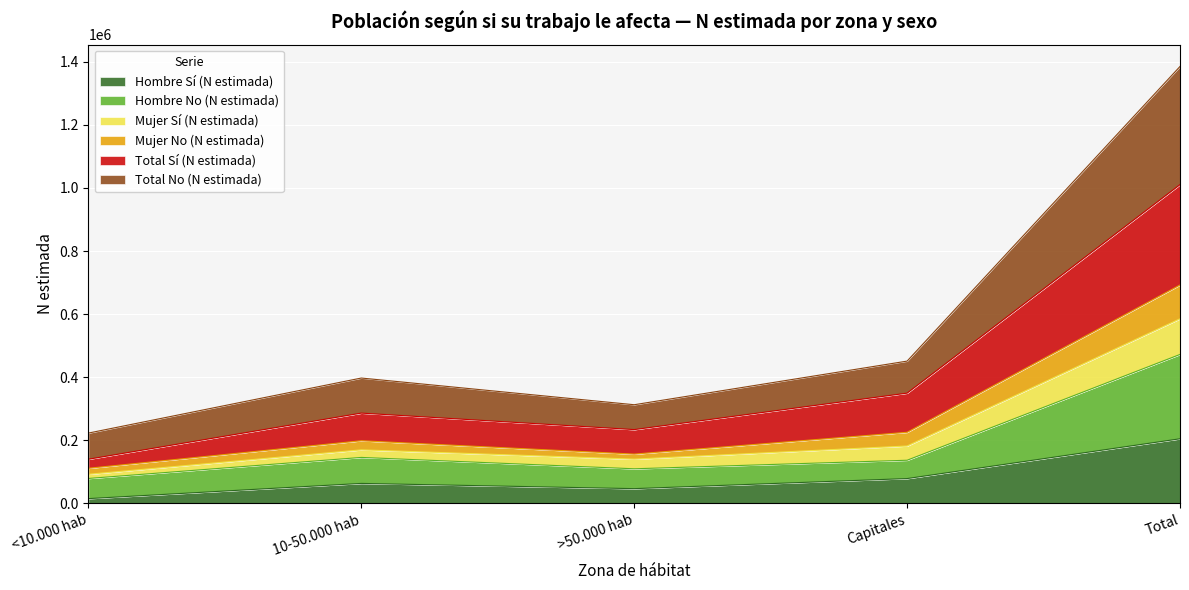

What value does the Hombre Sí (N estimada) series have at Capitales?

78974